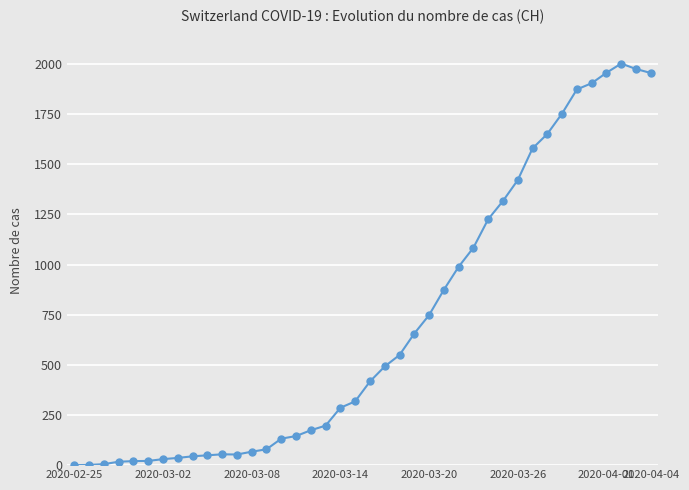

What is the difference between the maximum and minimum values?

2002